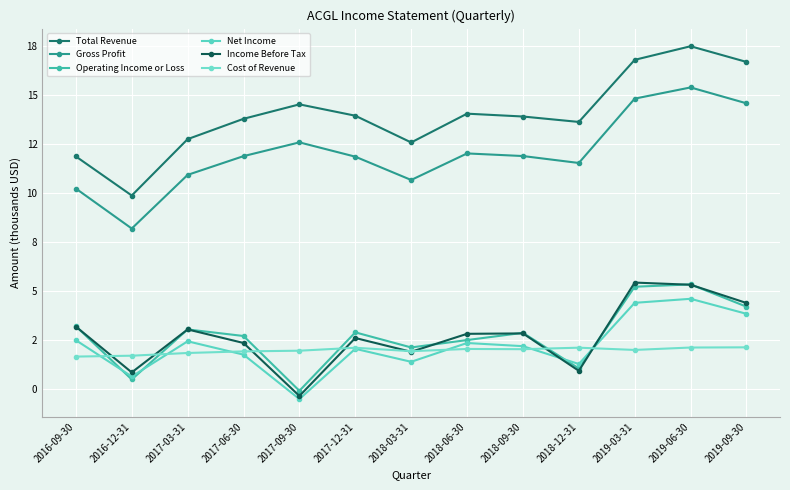

How many series are shown in this chart?

6